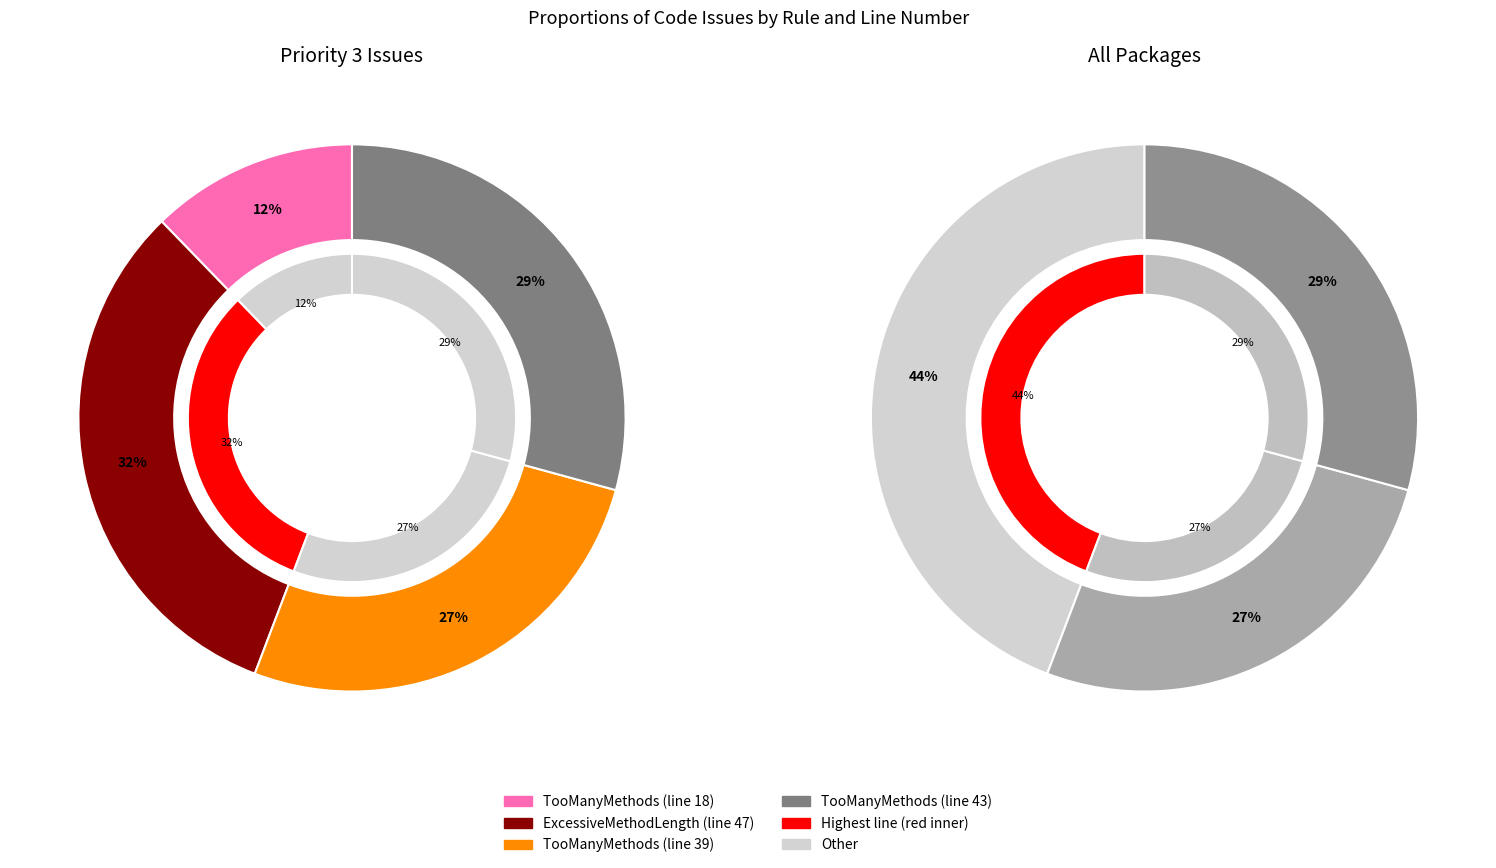

To the nearest percent, what is the difference between the largest and smallest slice percentages?

20%